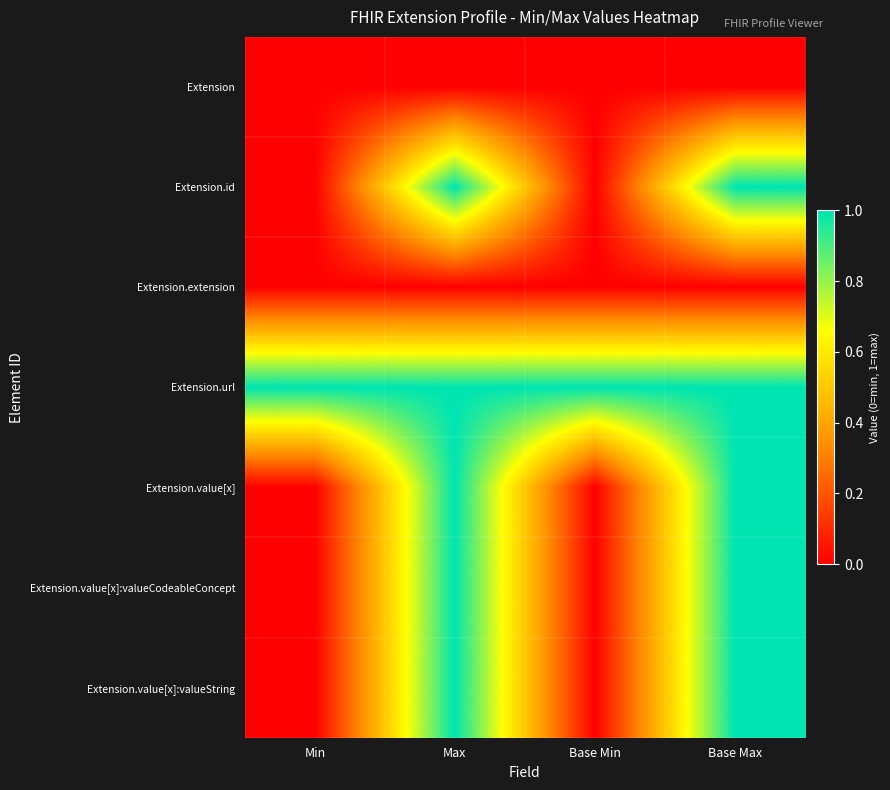

At Min, list the series in order from smallest to largest.

Extension, Extension.id, Extension.extension, Extension.value[x], Extension.value[x]:valueCodeableConcept, Extension.value[x]:valueString, Extension.url